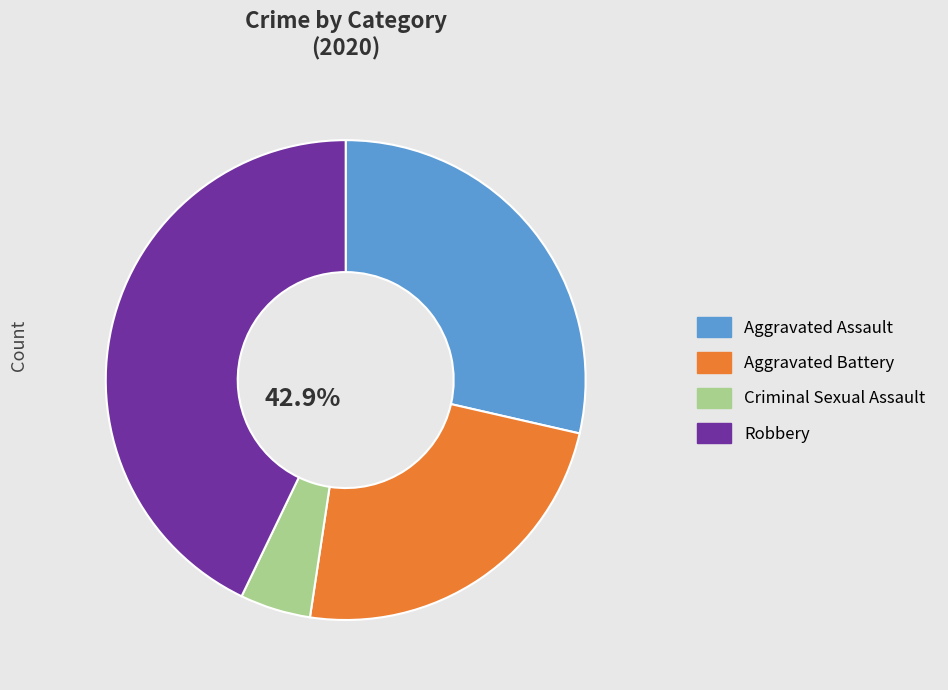

What percentage is NOT represented by Robbery?

57.1%